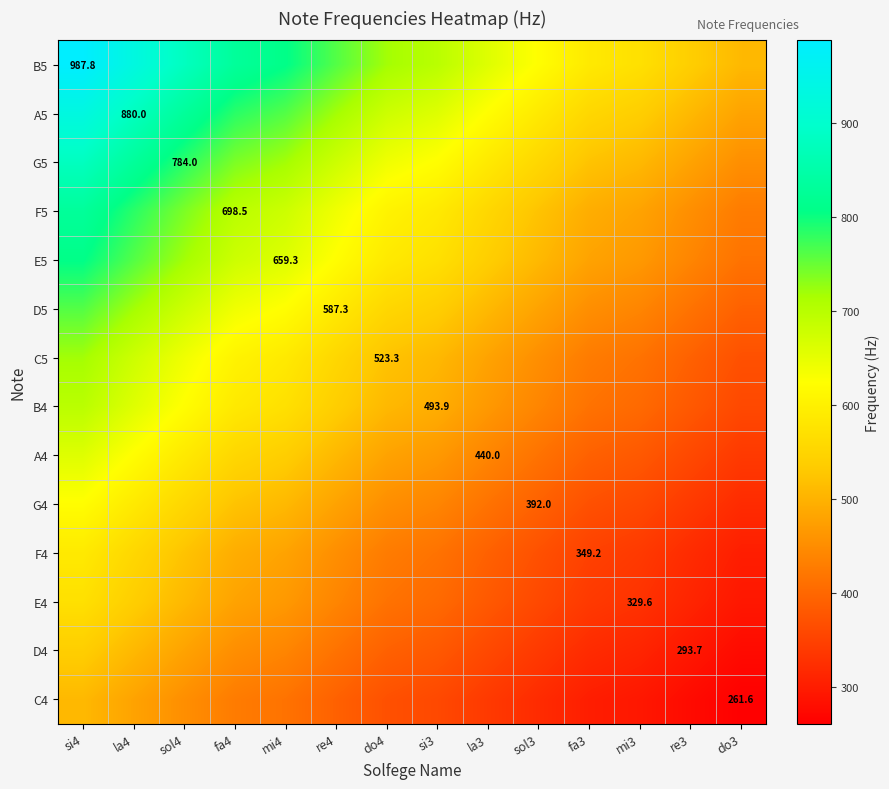

Is the value of F4 at do4 greater than the value of B4 at fa3?

Yes